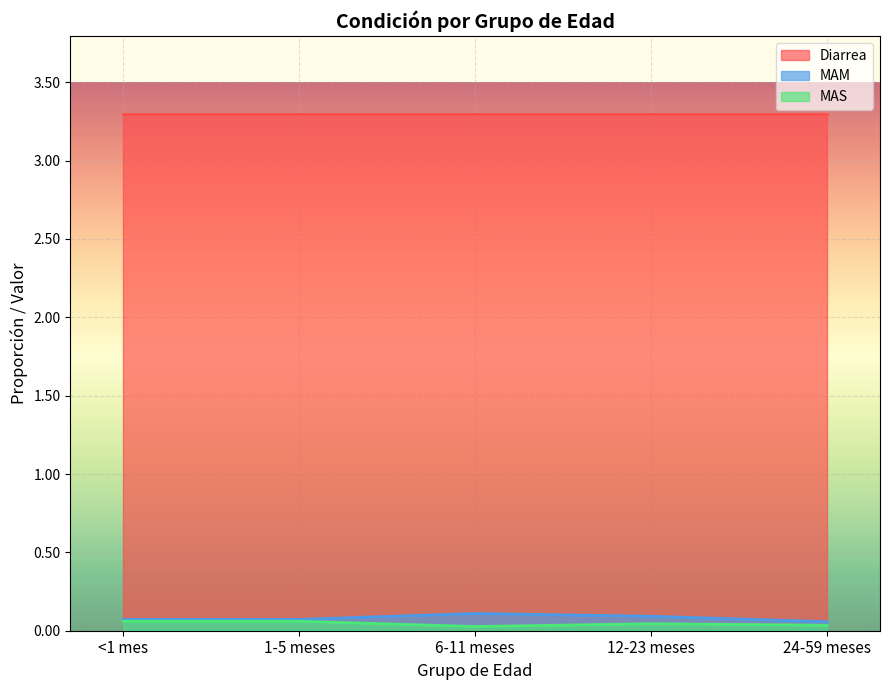

True or false: Diarrea and MAS cross at least once.

False